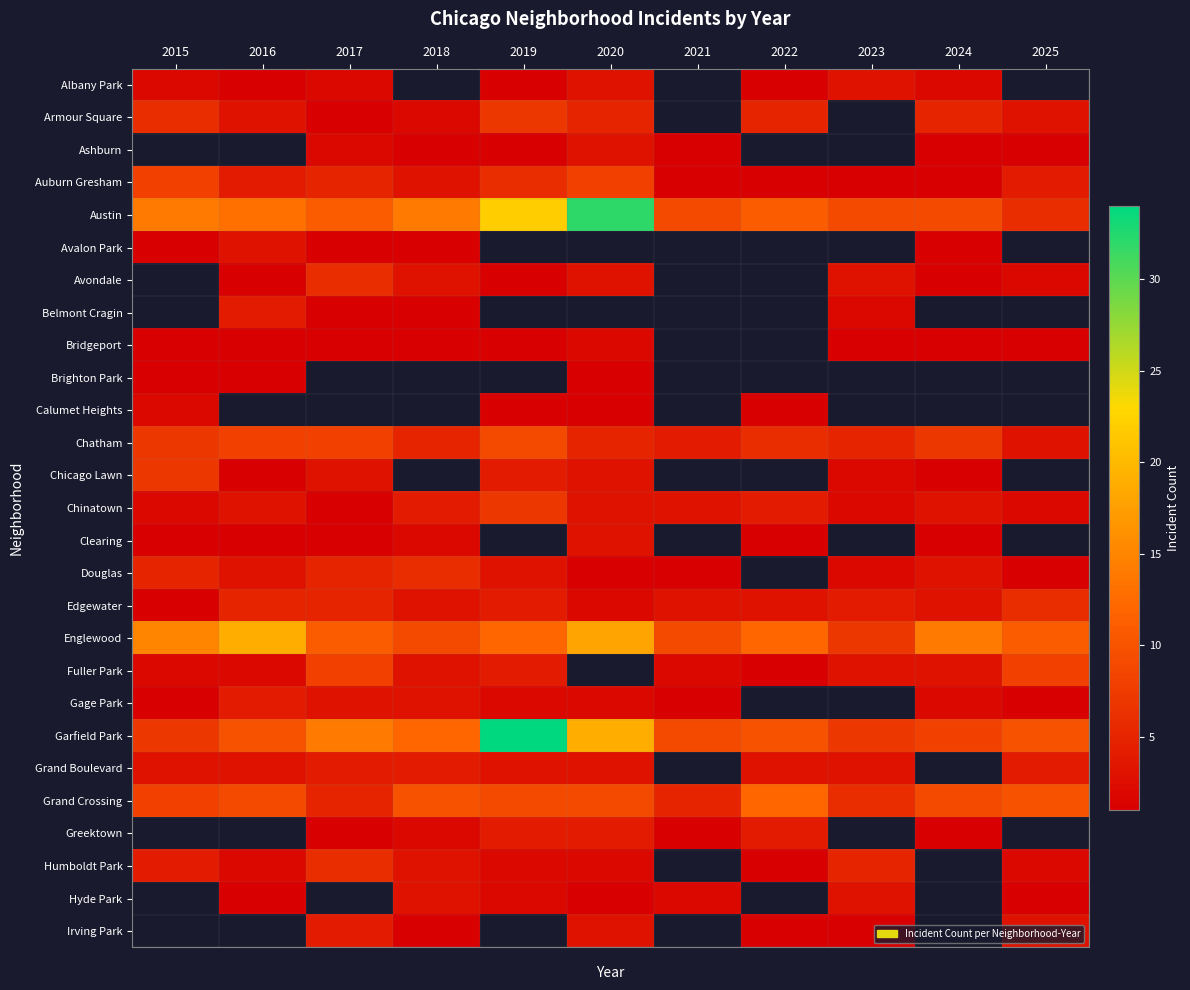

The value of Garfield Park at 2023 is 11.7. True or false?

False